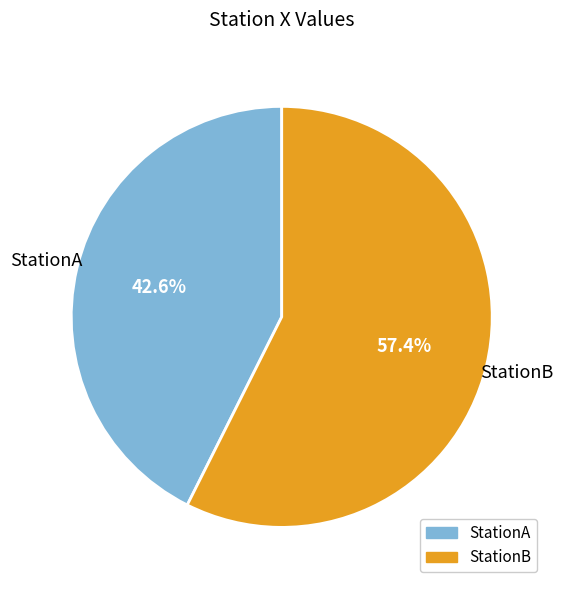

Rank the categories by value from highest to lowest.

StationB, StationA